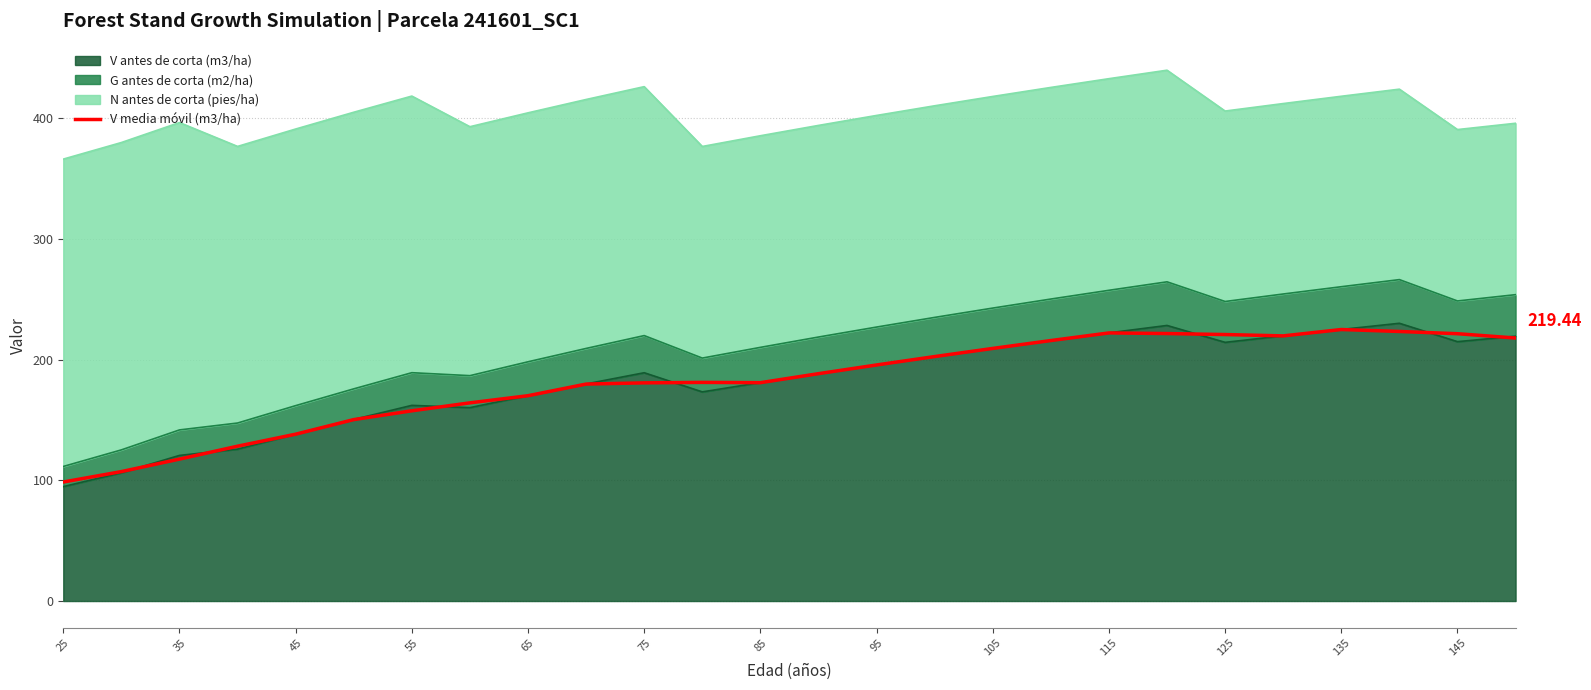

What is the difference between the maximum and minimum values?

126.3